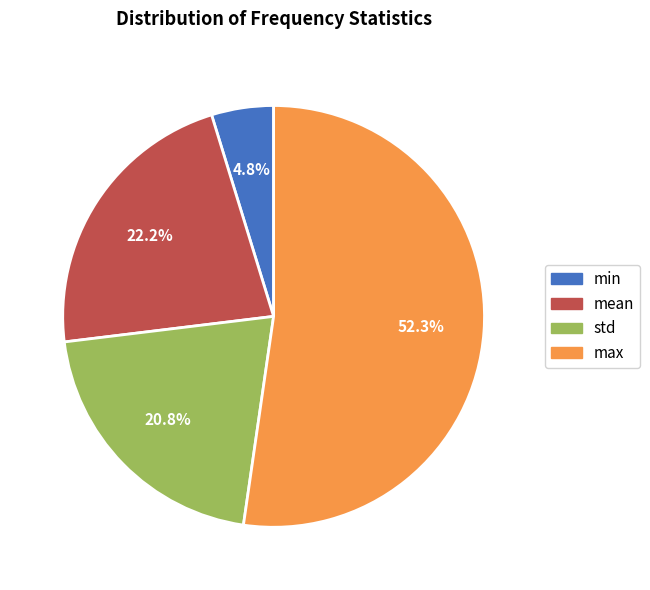

Combined, what portion of the pie is std and mean?

43.0%